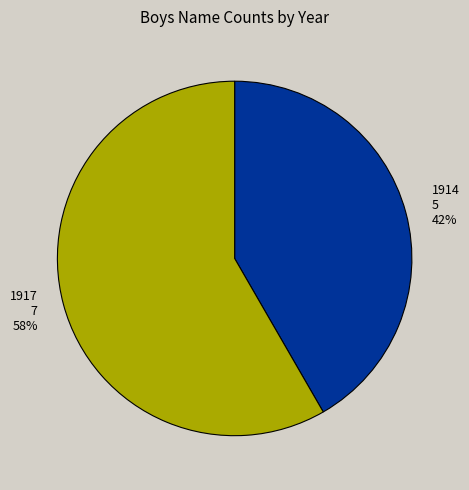

Does 1914 represent more than half of the total?

No